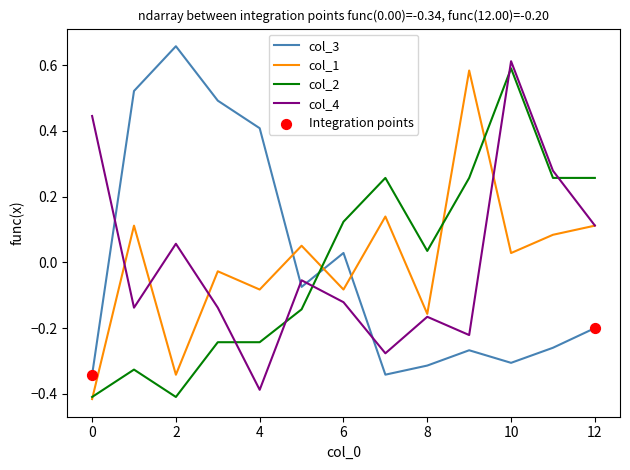

After their last crossing, which series has the higher values: col_3 or col_1?

col_1